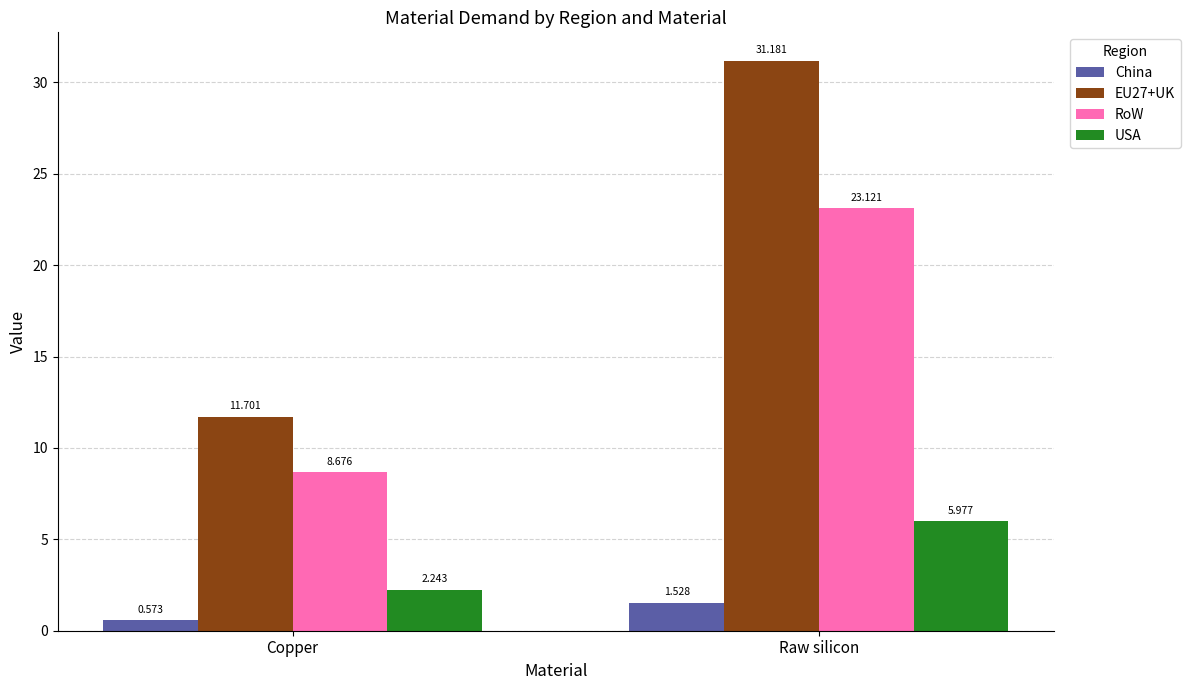

How many China values are between 0 and 1?

1